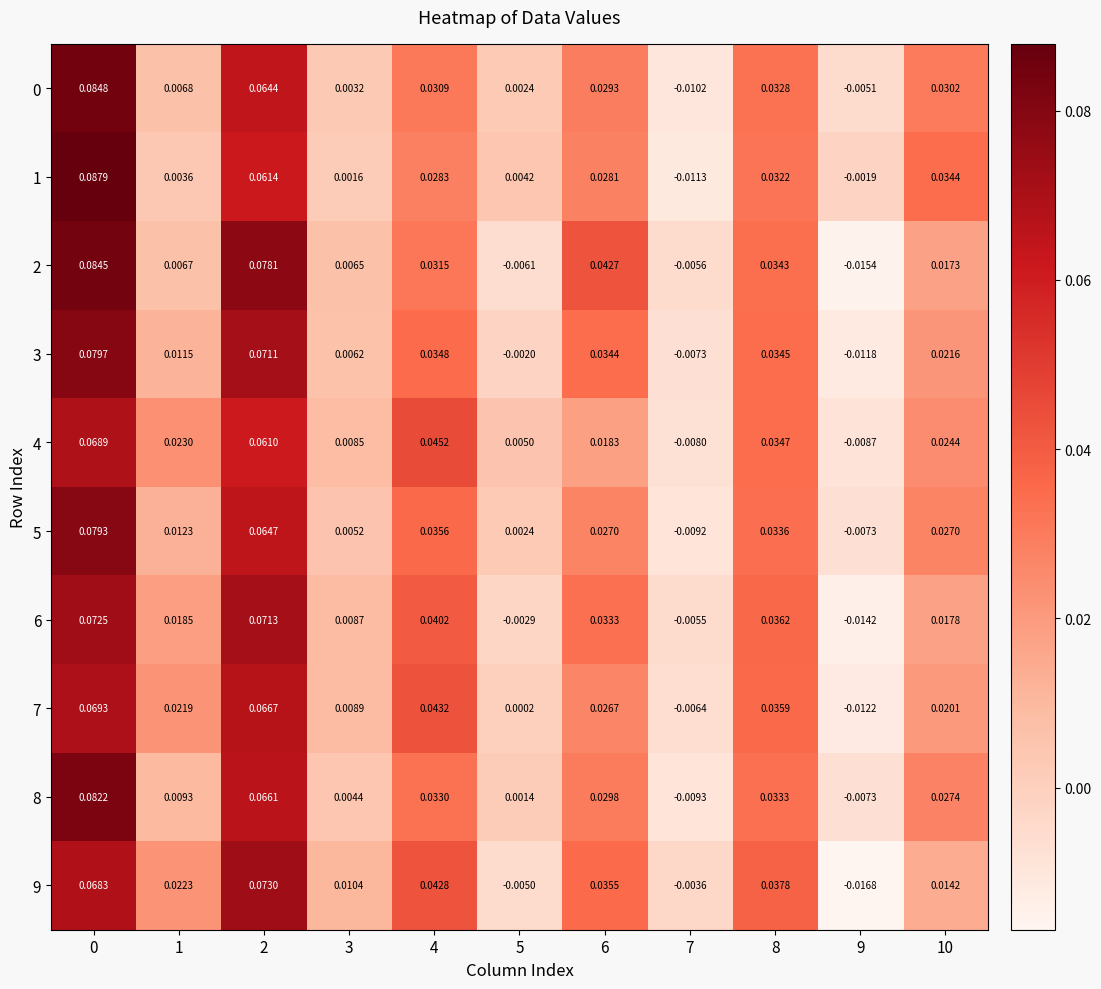

Is the value of 0 at 8 greater than the value of 6 at 3?

Yes